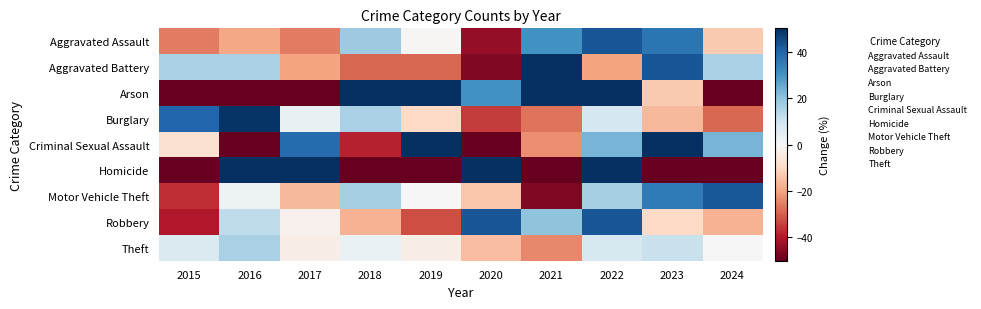

Count the number of data series in this chart.

9